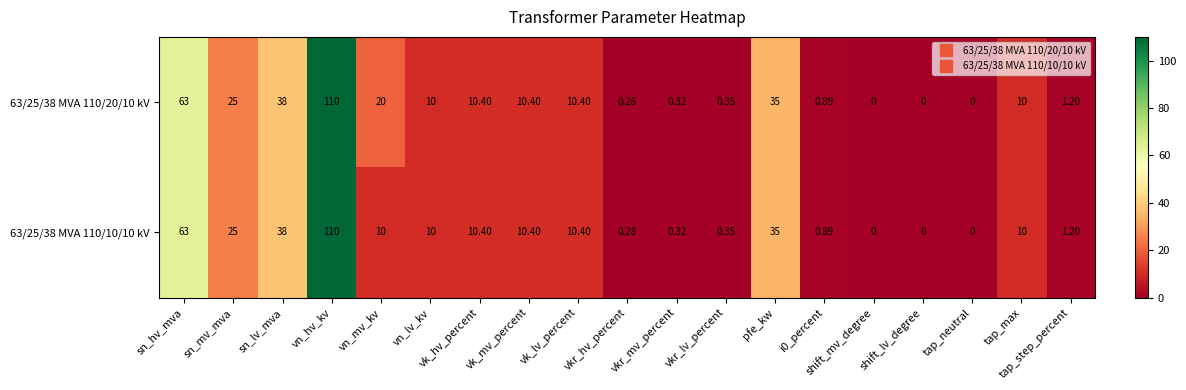

At which label does 63/25/38 MVA 110/10/10 kV reach its peak?

vn_hv_kv